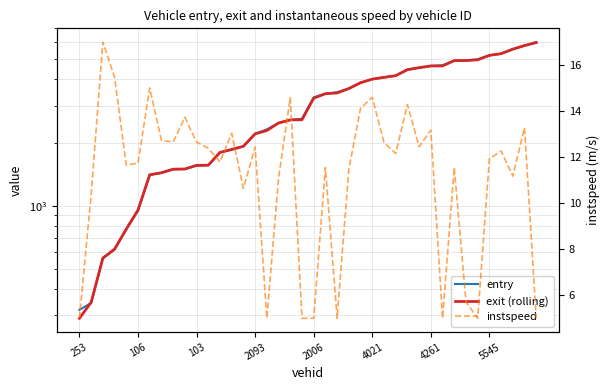

List the series in order of their peak value, lowest first.

instspeed, exit (rolling), entry